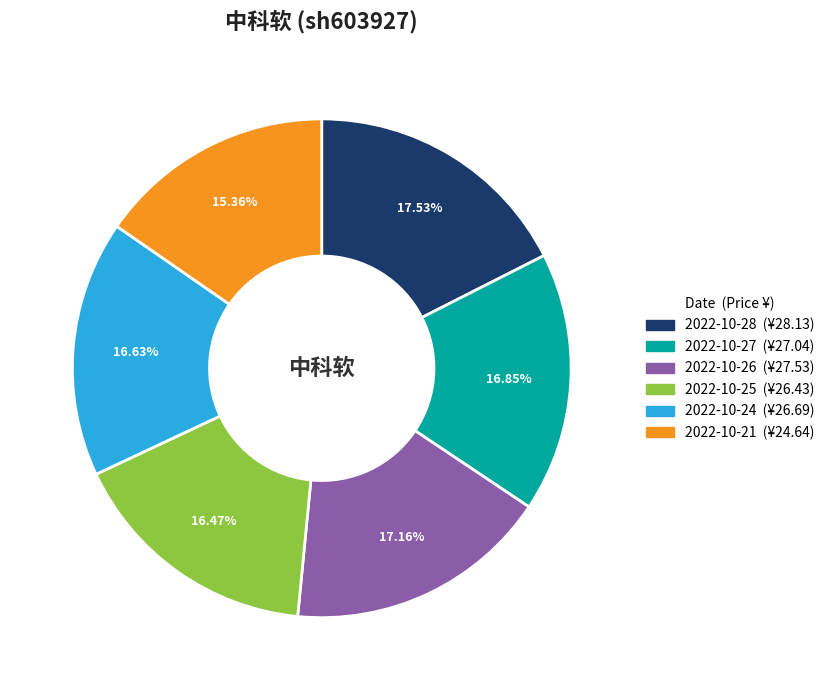

Is there any slice that represents more than half of the pie?

No